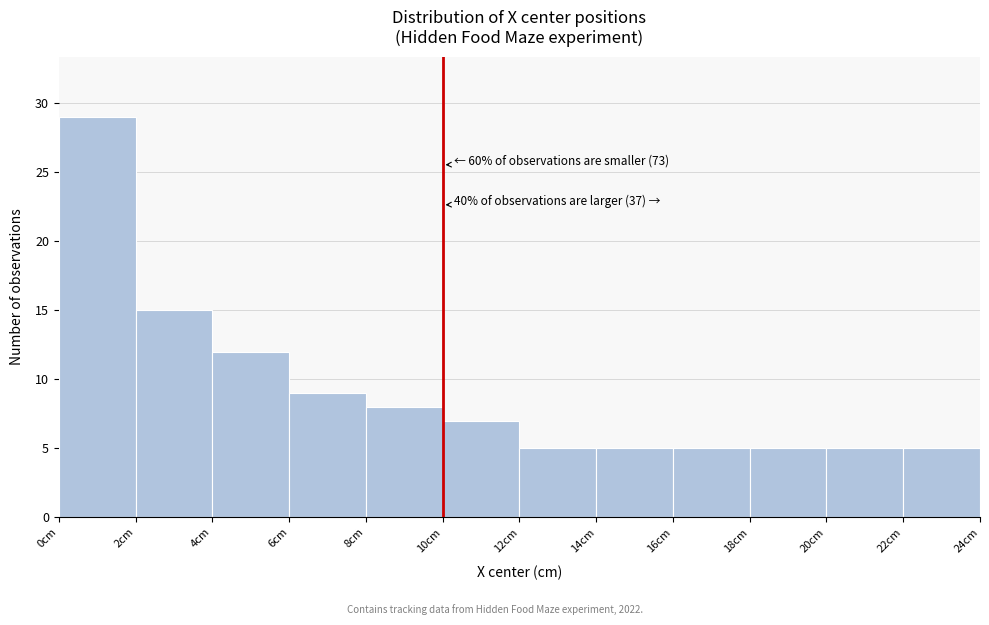

Which range on the x-axis has the tallest bar?

0 to 2